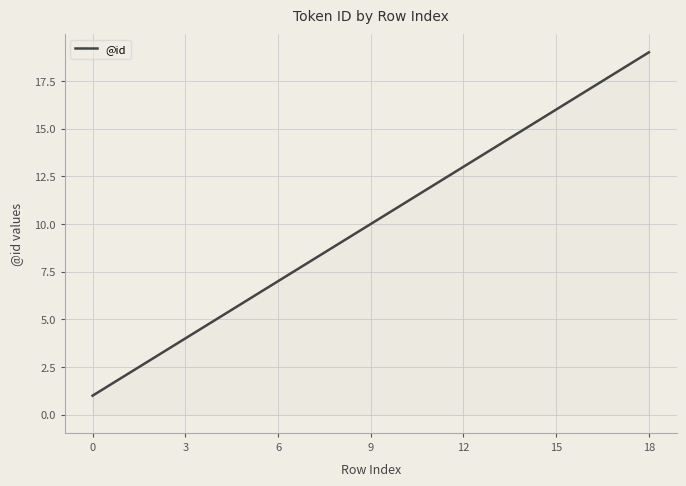

Count the number of categories in the chart.

19